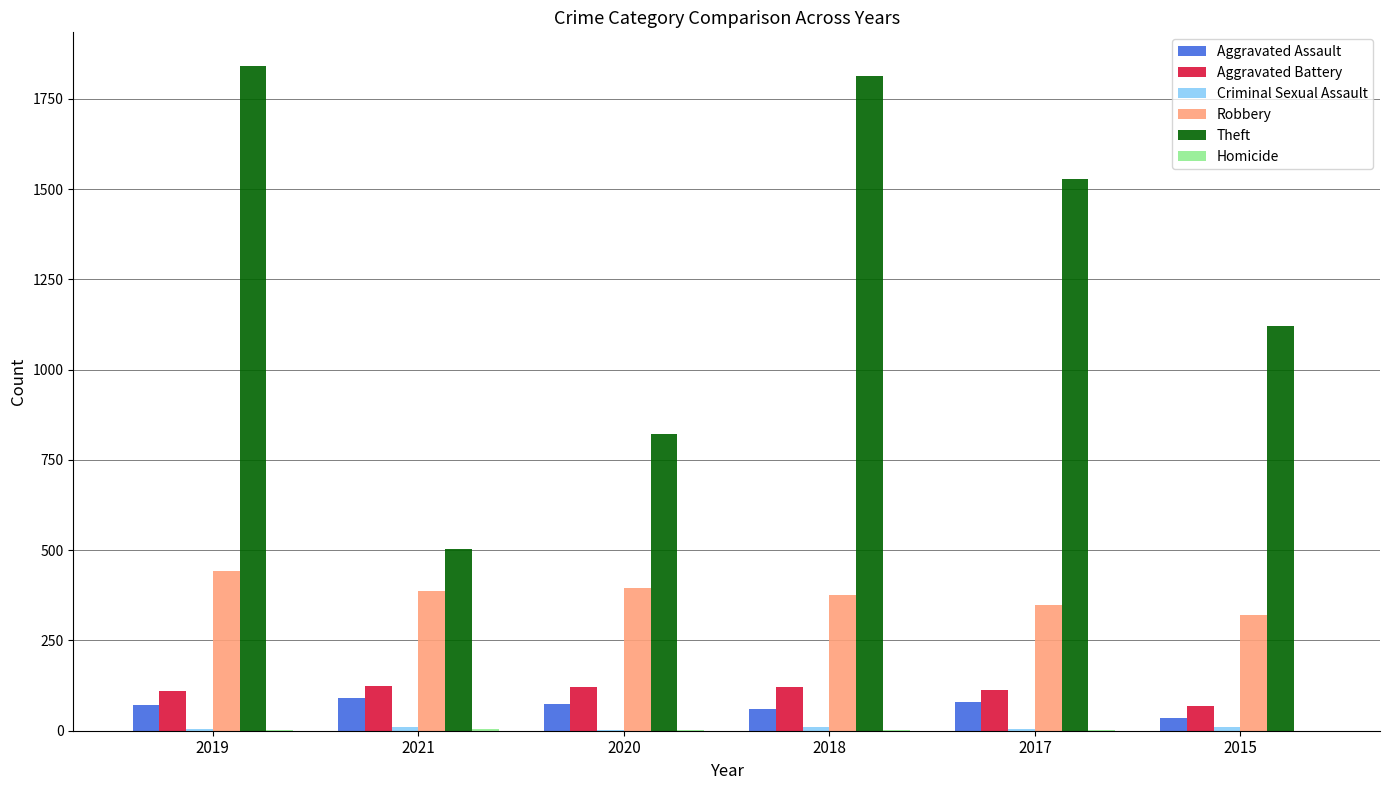

What value does the Aggravated Assault series have at 2021?

92